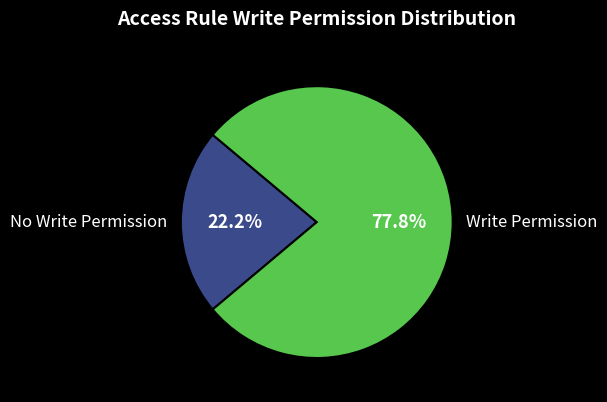

Is there a majority slice in this chart?

Yes